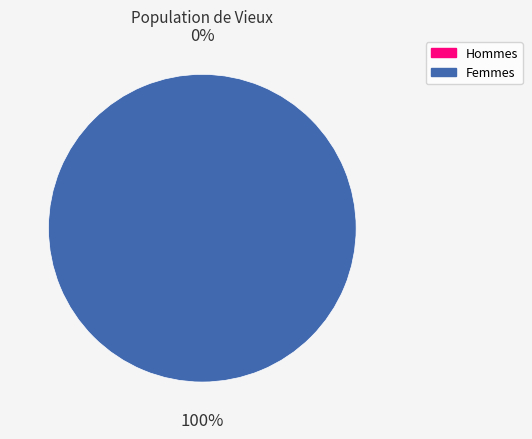

What is the change in value from 0 to 1?

+1